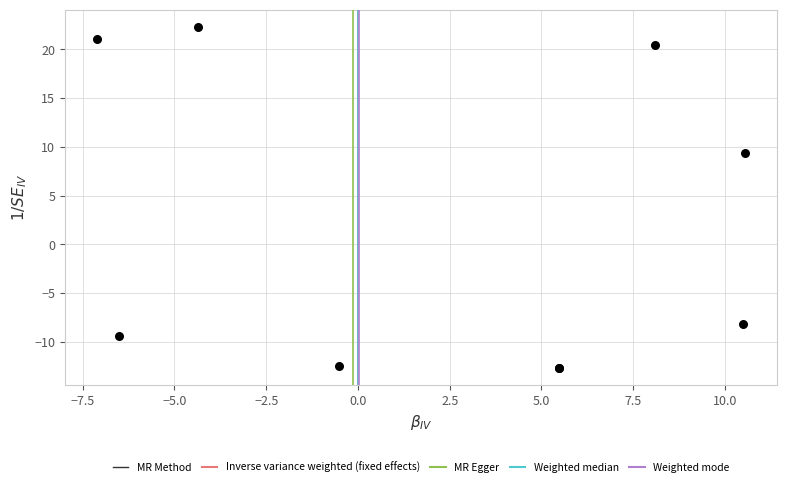

What Y value in the scatter plot is closest to 4?

9.3